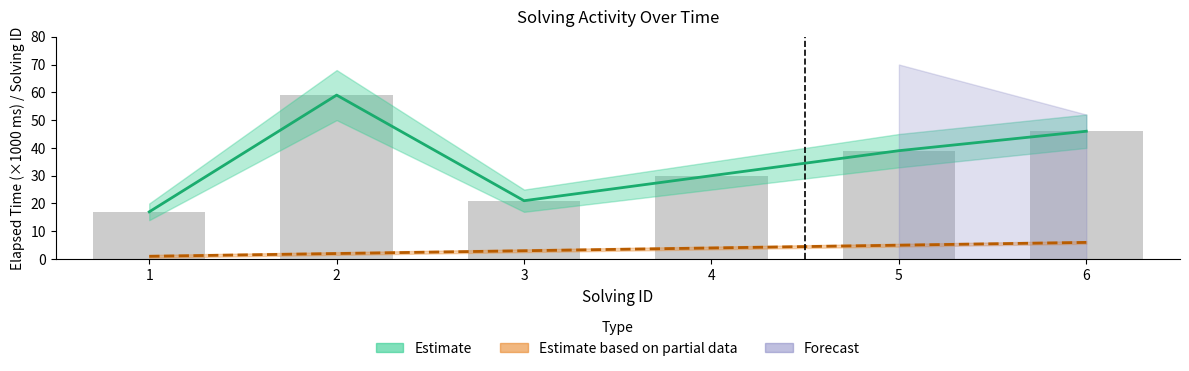

How many data points in Elapsed Time (Estimate) are less than 39?

3